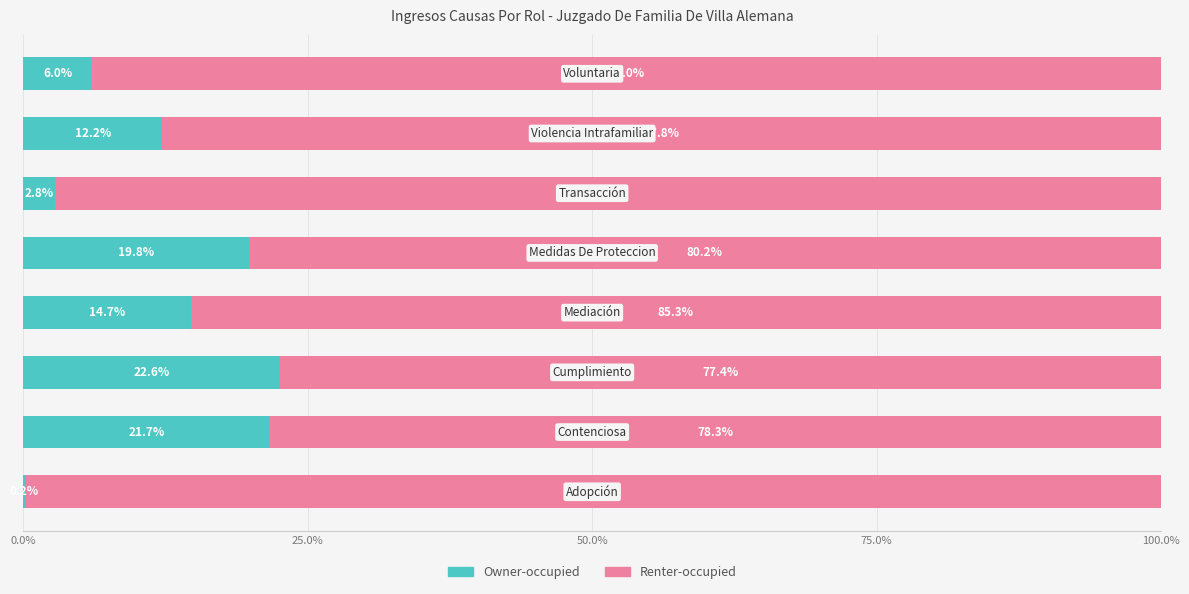

What is the sum of all Owner-occupied values?

100.0